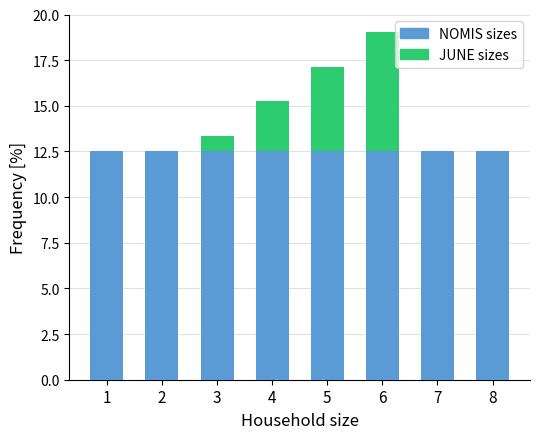

What is the total value across all series at 3?

25.8